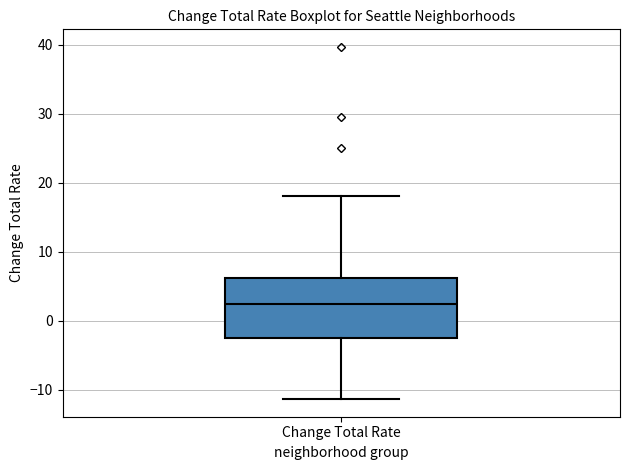

Where is the lower edge of the box for Change Total Rate on the y-axis? The values are not printed on the chart, so give them approximately, as read against the axis.

-3